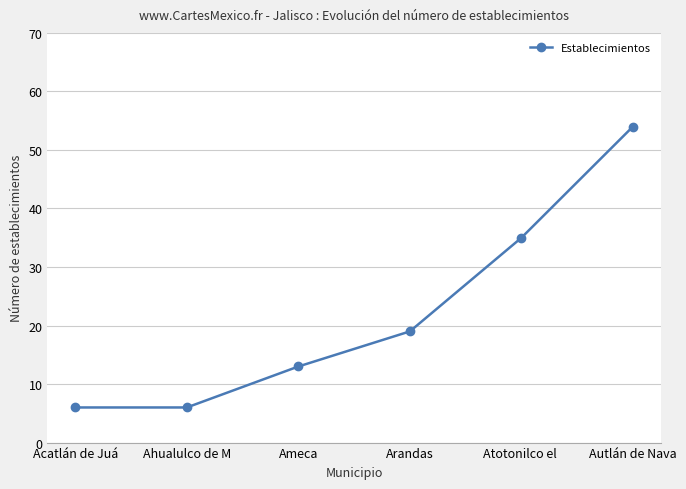

At which category does the chart reach its peak across all series?

Autlán de Nava